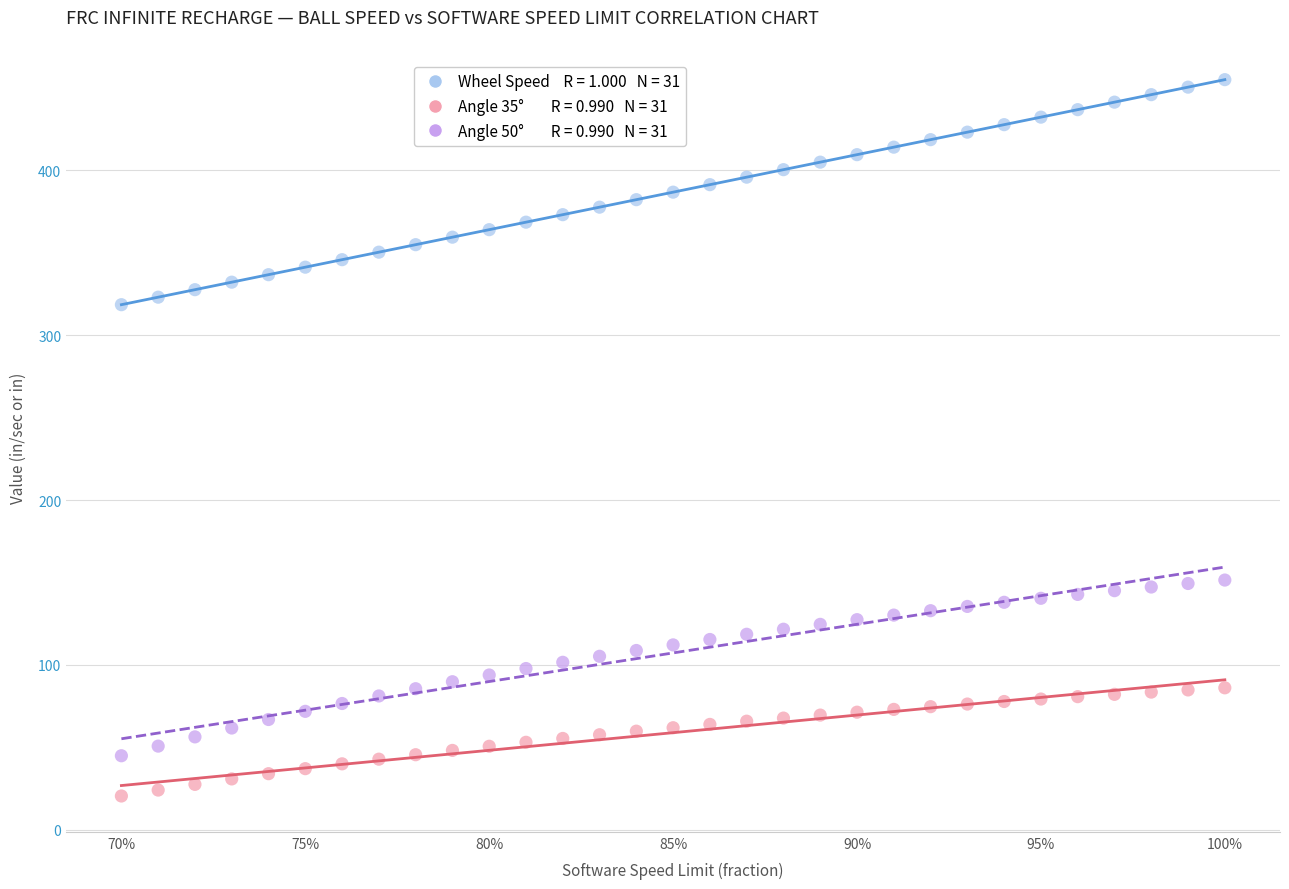

Across all data points, what is the range of X values (max minus min)?

0.3